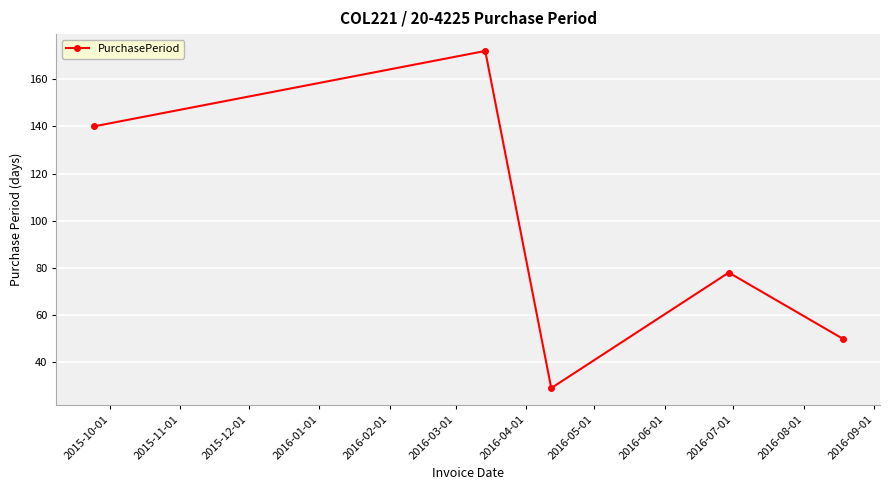

What is the value of the 3rd point from the left?

29